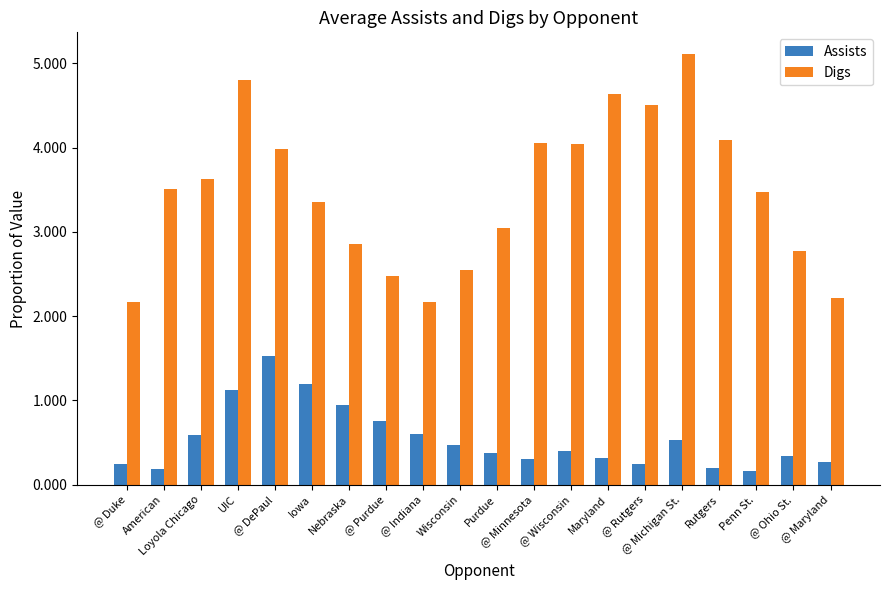

What is the label of the 8th bar from the right?

@ Wisconsin